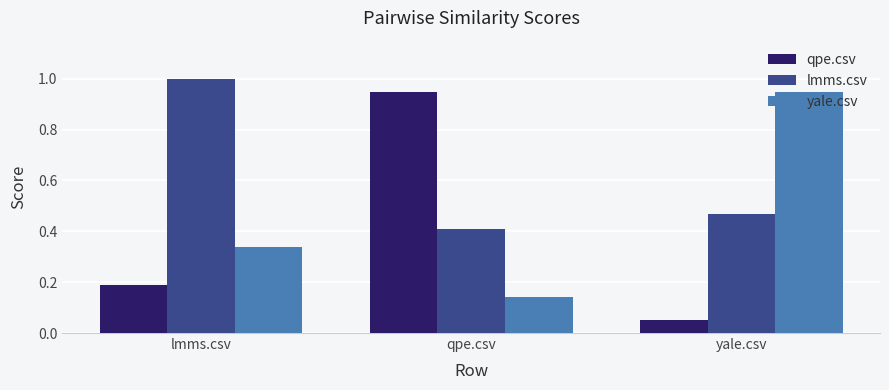

Is it true that lmms.csv equals 0.7 at yale.csv?

False